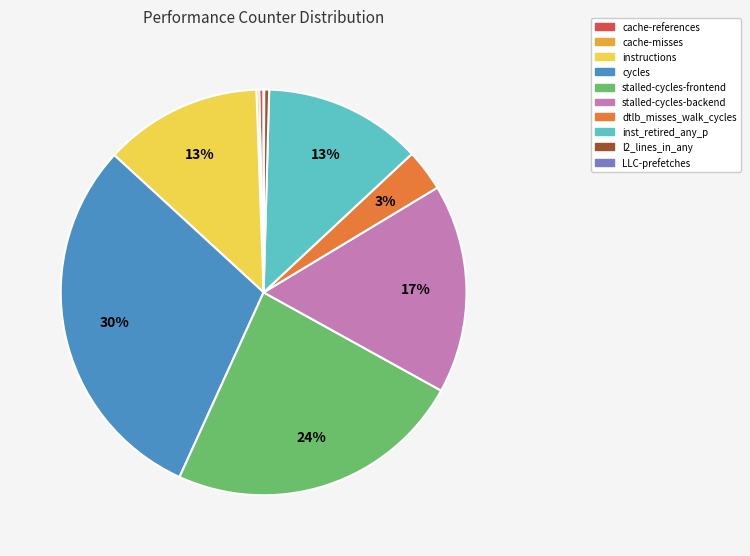

The stalled-cycles-frontend slice represents 18% of the pie. True or false?

False